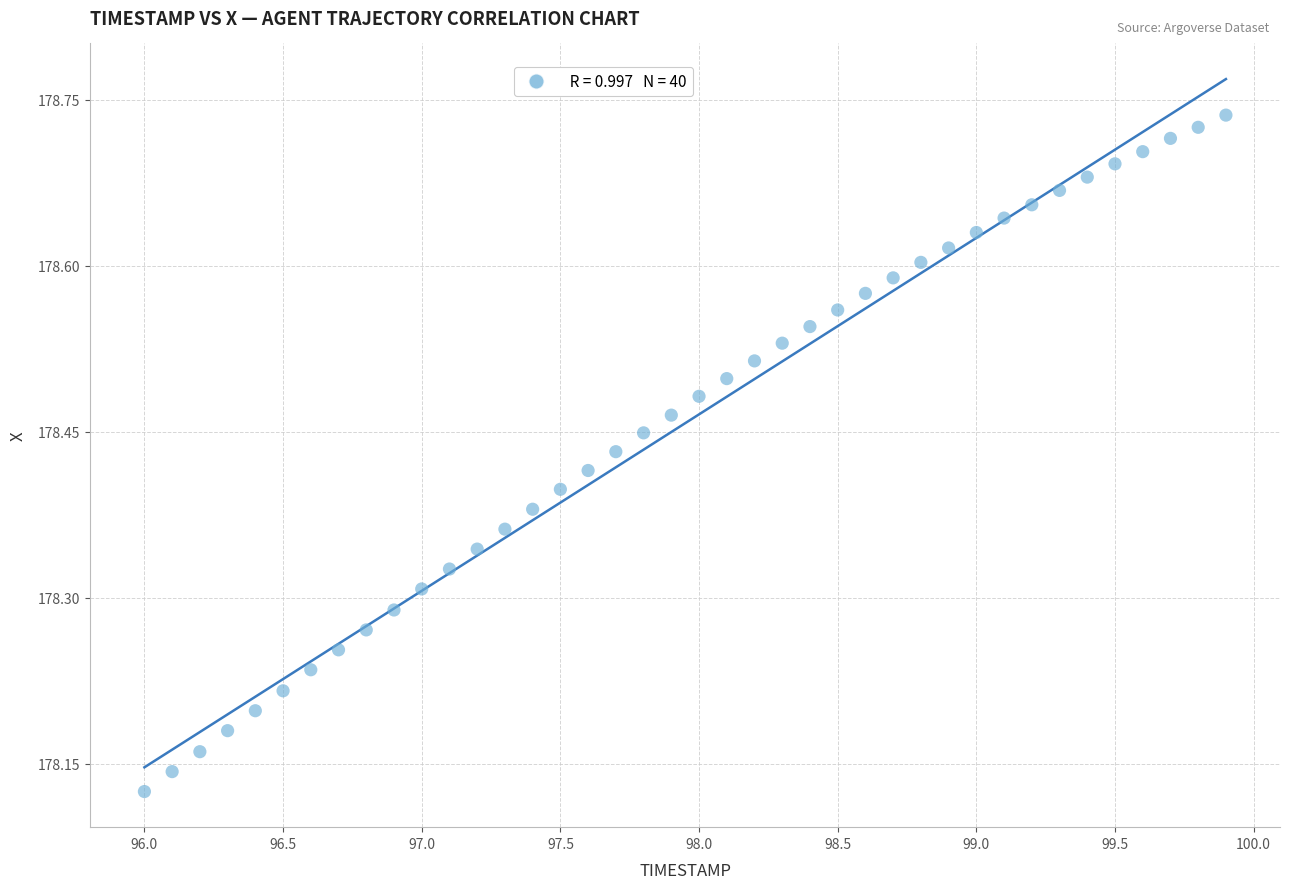

What is the range of Y values (max minus min)?

0.6